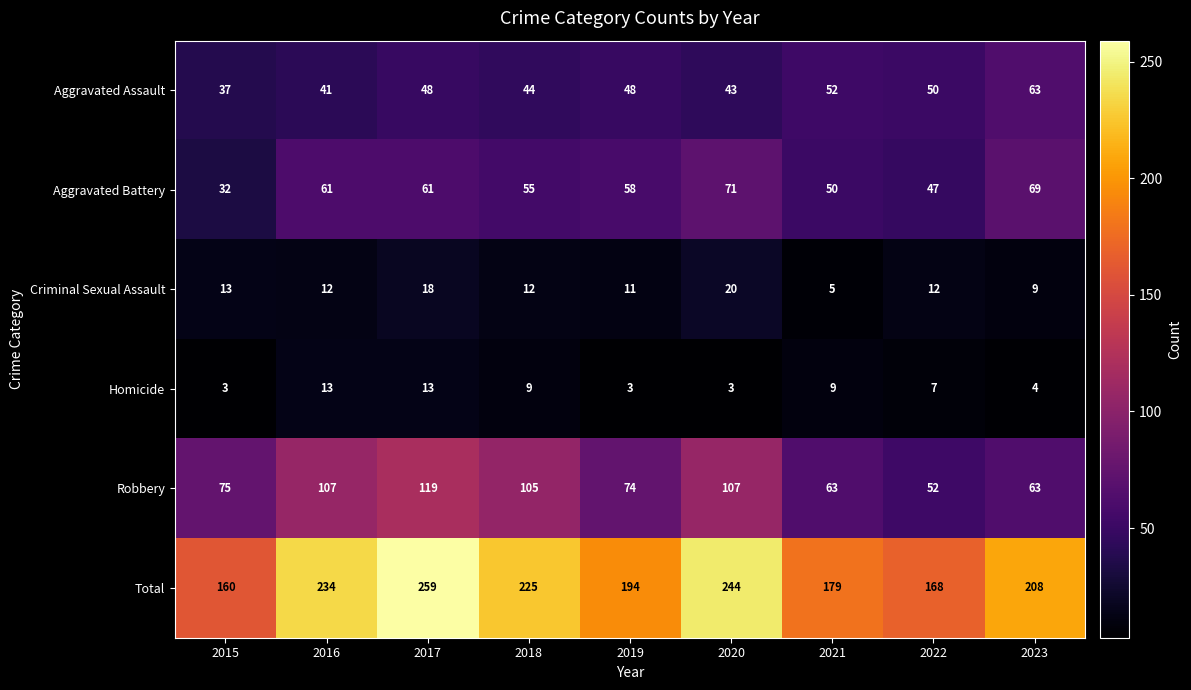

Where is Robbery nearest to the value 85?

2015